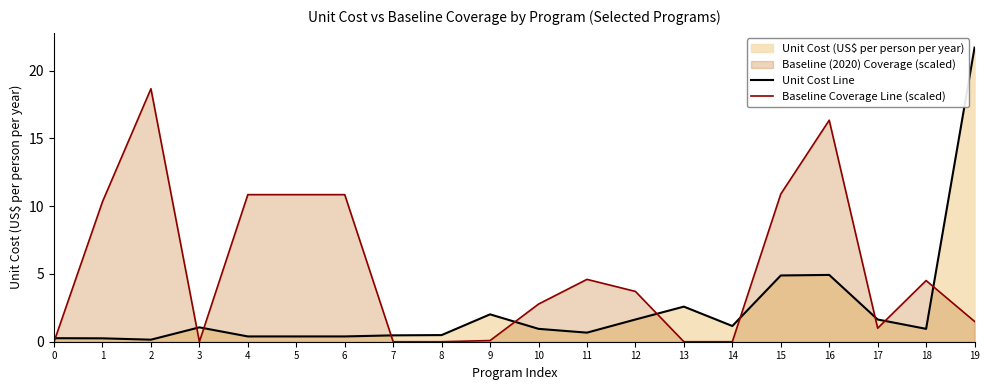

Is it true that Baseline Coverage Line (scaled) equals 5.6 at 5?

False